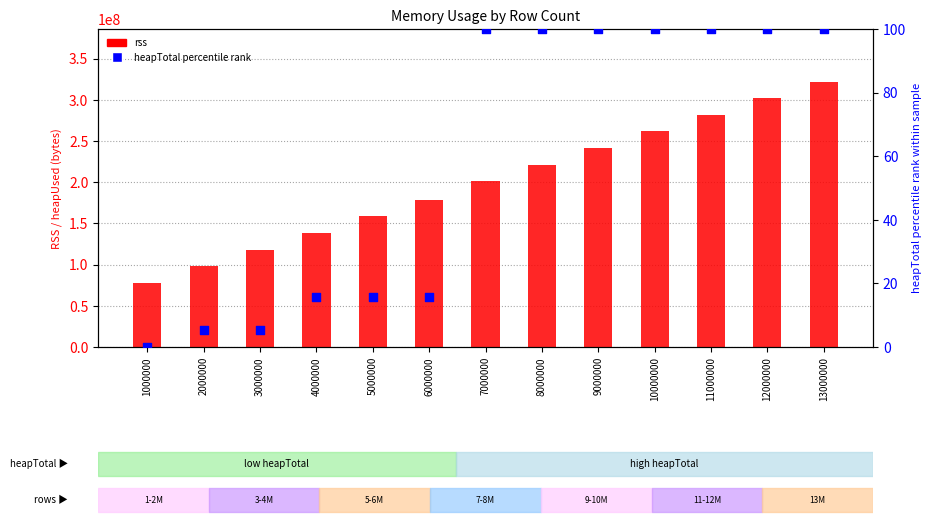

Which series has the largest total across all categories?

rss